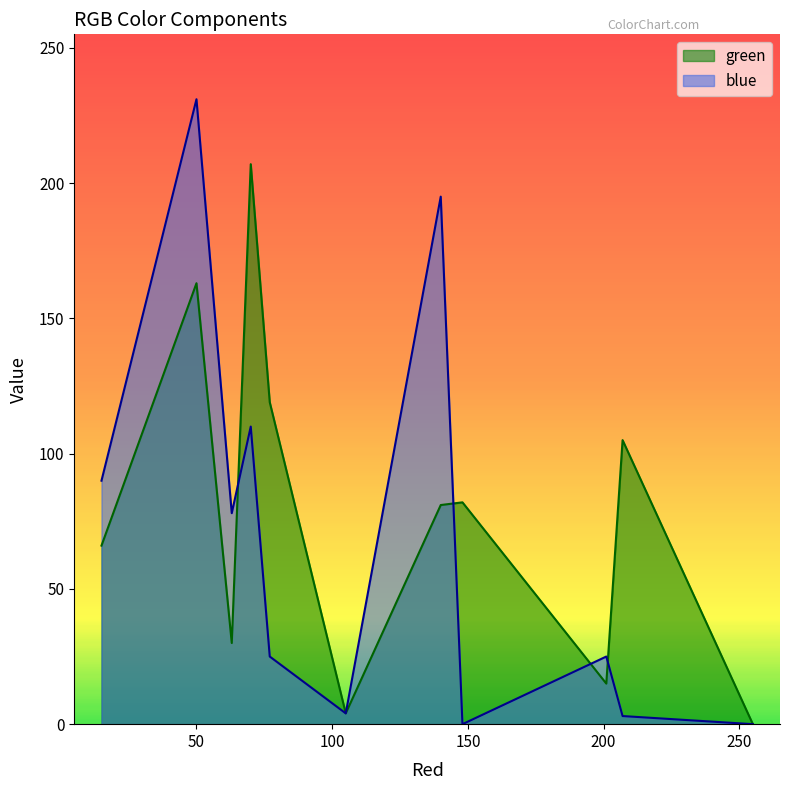

Which label corresponds to the largest value in the chart?

50